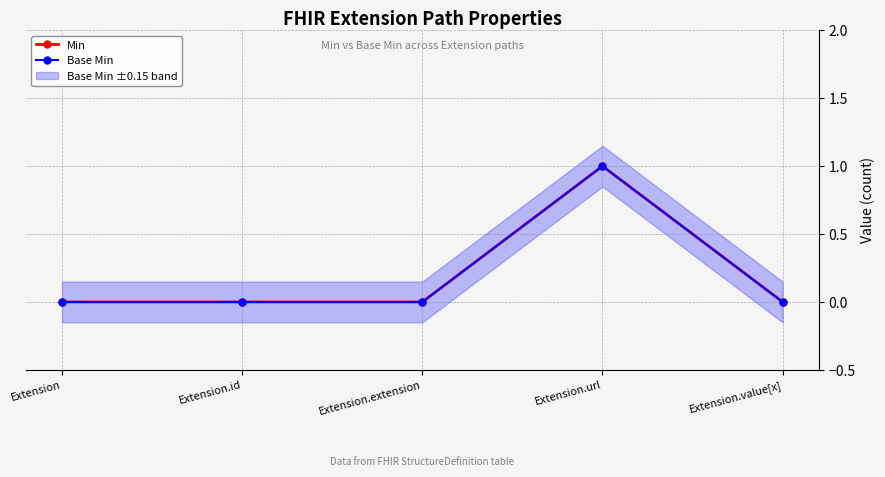

Where is Base Min nearest to the value 0?

Extension